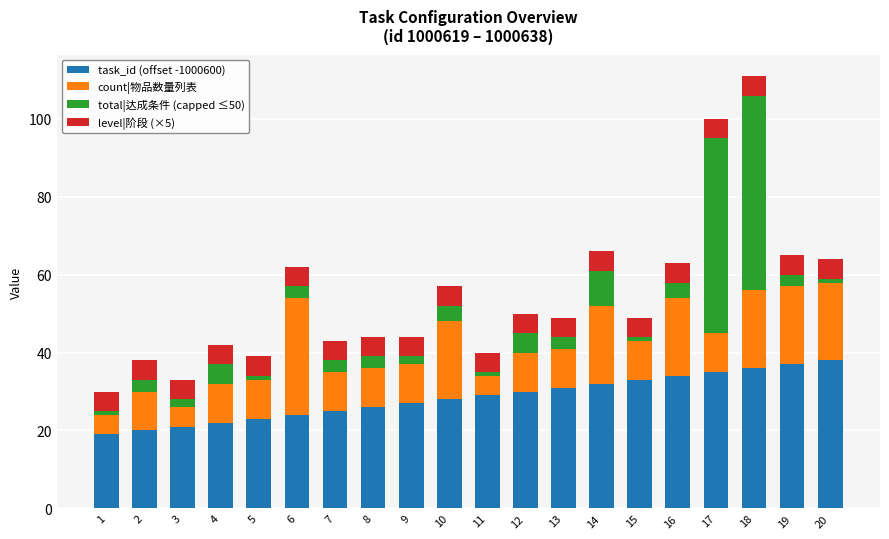

The value of task_id (offset -1000600) at 5 is 23. True or false?

True